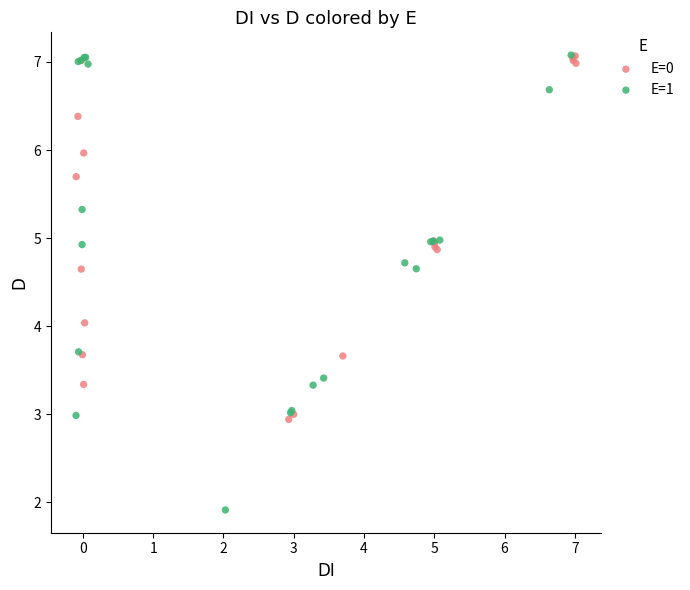

Which series reaches the minimum Y coordinate?

E=1